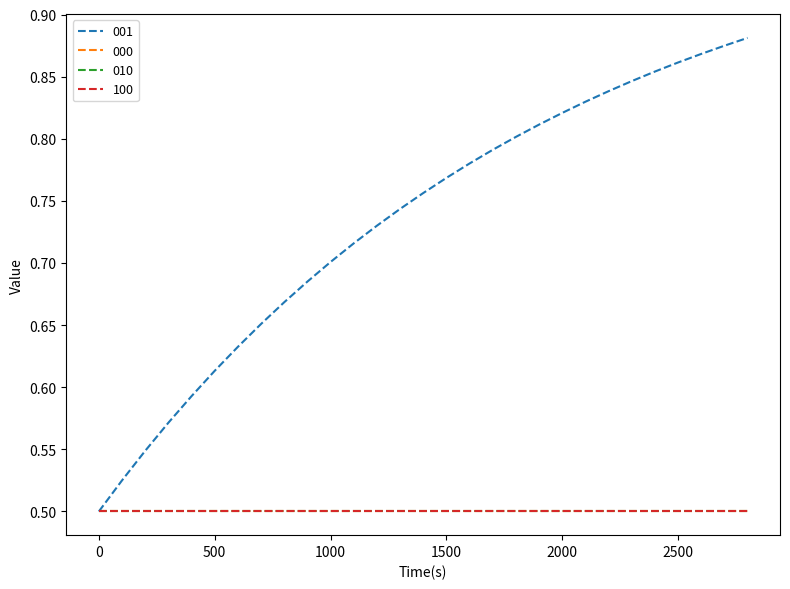

Does the chart have visible grid lines?

No